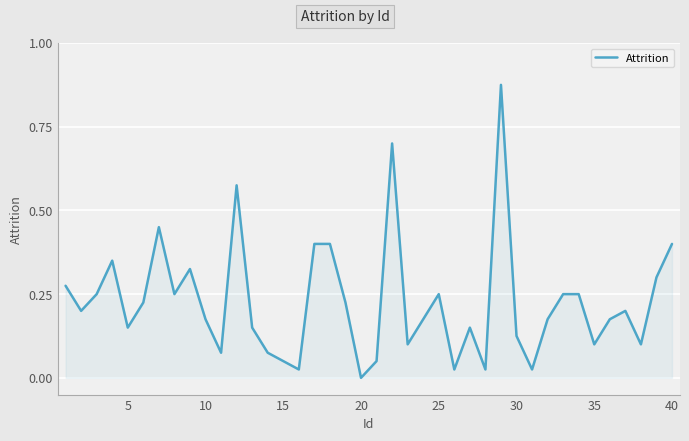

True or false: there are more than 2 points higher than both neighbors.

True